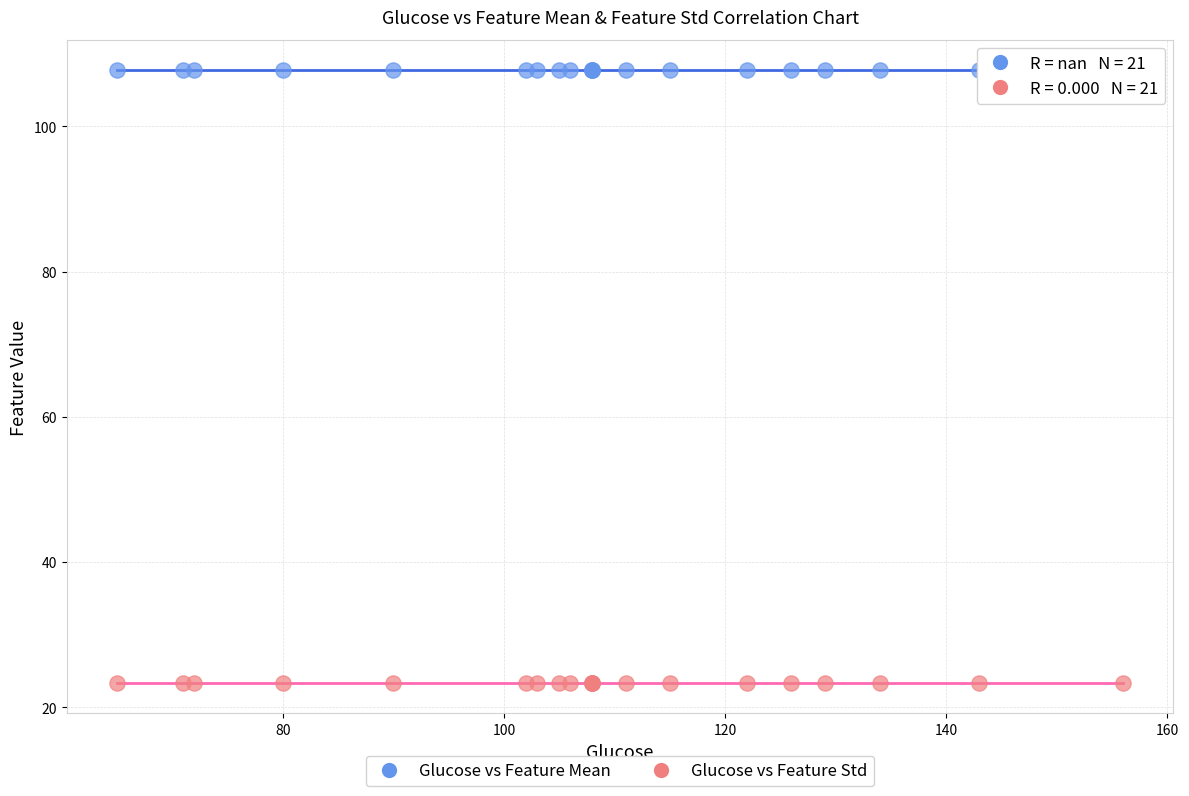

Which series reaches the maximum Y coordinate?

Glucose vs Feature Mean